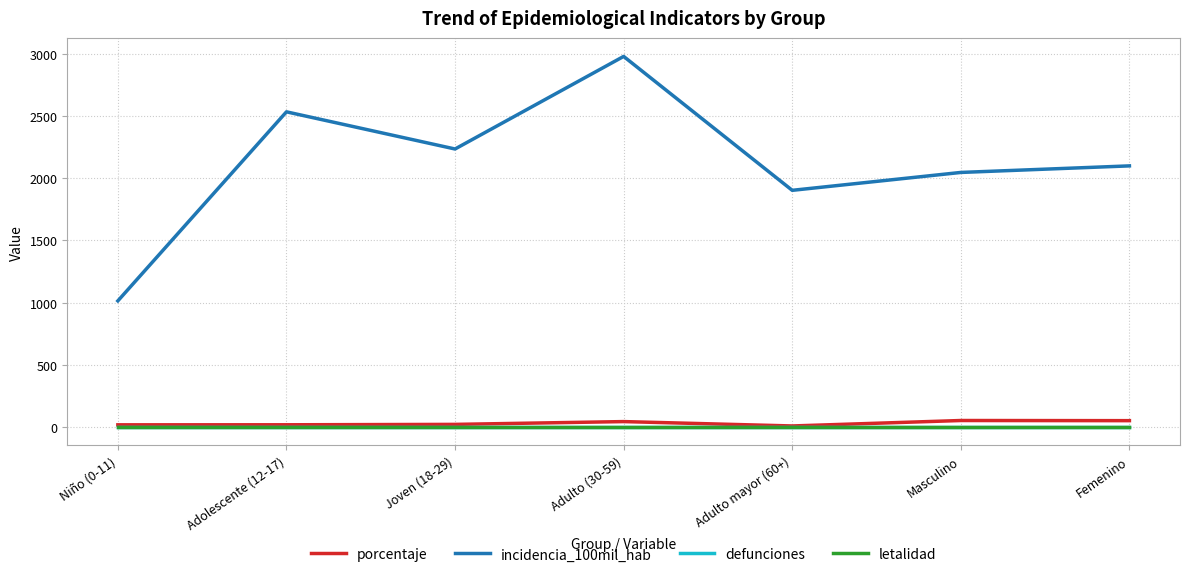

At how many categories does at least one series exceed 2807?

1